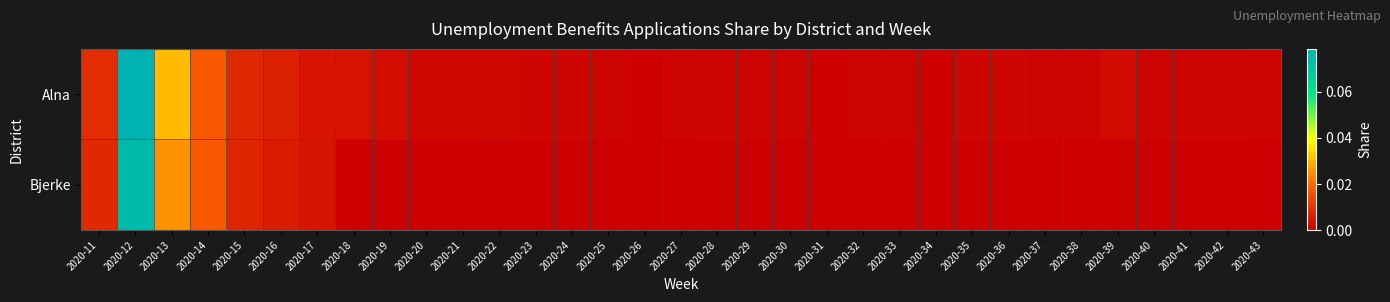

Between 2020-12 and 2020-29, which series saw the biggest shift?

Alna